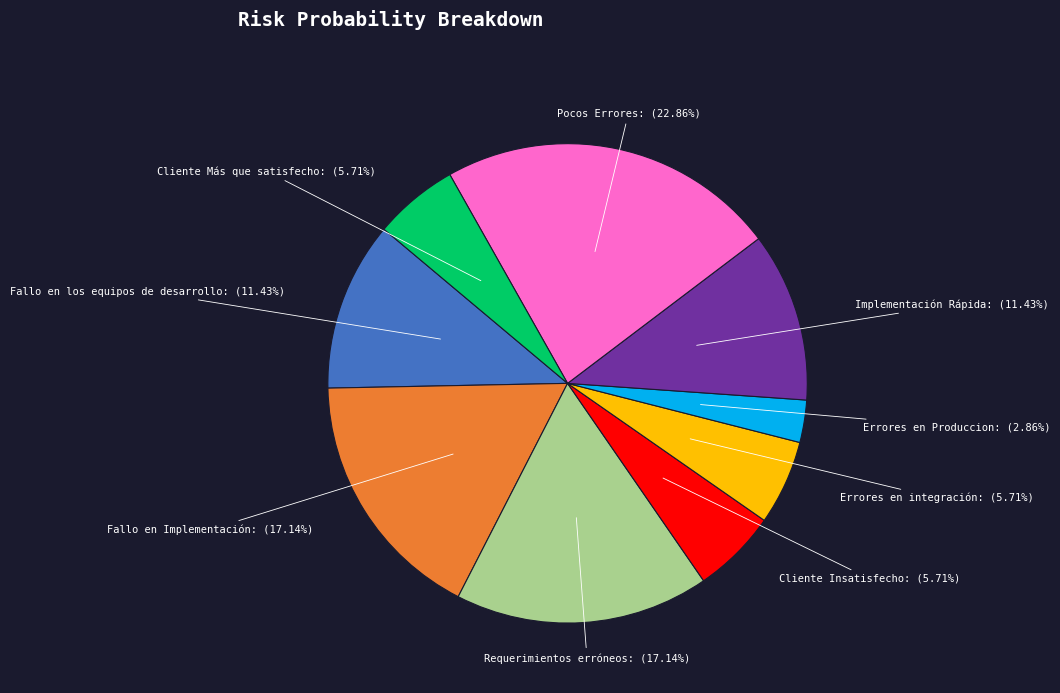

Does Fallo en los equipos de desarrollo account for over 50% of the chart?

No